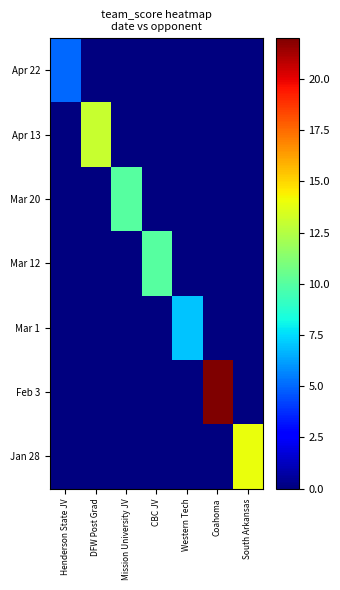

Reading left to right, list all the values displayed in this chart.

Apr 22: Henderson State JV=5	DFW Post Grad=0	Mission University JV=0	CBC JV=0	Western Tech=0	Coahoma=0	South Arkansas=0
Apr 13: Henderson State JV=0	DFW Post Grad=13	Mission University JV=0	CBC JV=0	Western Tech=0	Coahoma=0	South Arkansas=0
Mar 20: Henderson State JV=0	DFW Post Grad=0	Mission University JV=10	CBC JV=0	Western Tech=0	Coahoma=0	South Arkansas=0
Mar 12: Henderson State JV=0	DFW Post Grad=0	Mission University JV=0	CBC JV=10	Western Tech=0	Coahoma=0	South Arkansas=0
Mar 1: Henderson State JV=0	DFW Post Grad=0	Mission University JV=0	CBC JV=0	Western Tech=7	Coahoma=0	South Arkansas=0
Feb 3: Henderson State JV=0	DFW Post Grad=0	Mission University JV=0	CBC JV=0	Western Tech=0	Coahoma=22	South Arkansas=0
Jan 28: Henderson State JV=0	DFW Post Grad=0	Mission University JV=0	CBC JV=0	Western Tech=0	Coahoma=0	South Arkansas=14